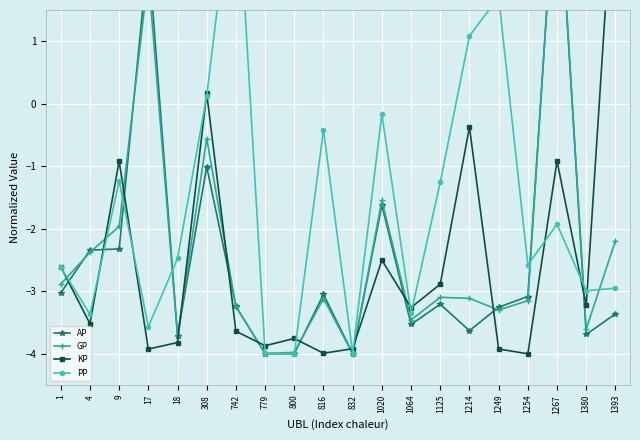

Where is PP nearest to the value 0?

308